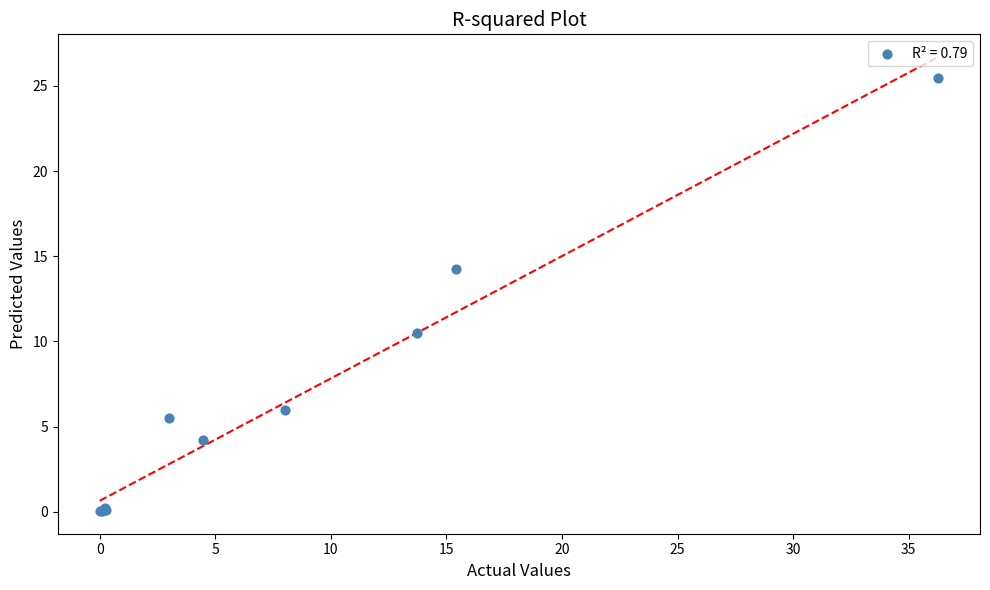

What Y value in the scatter plot is closest to 12?

10.5